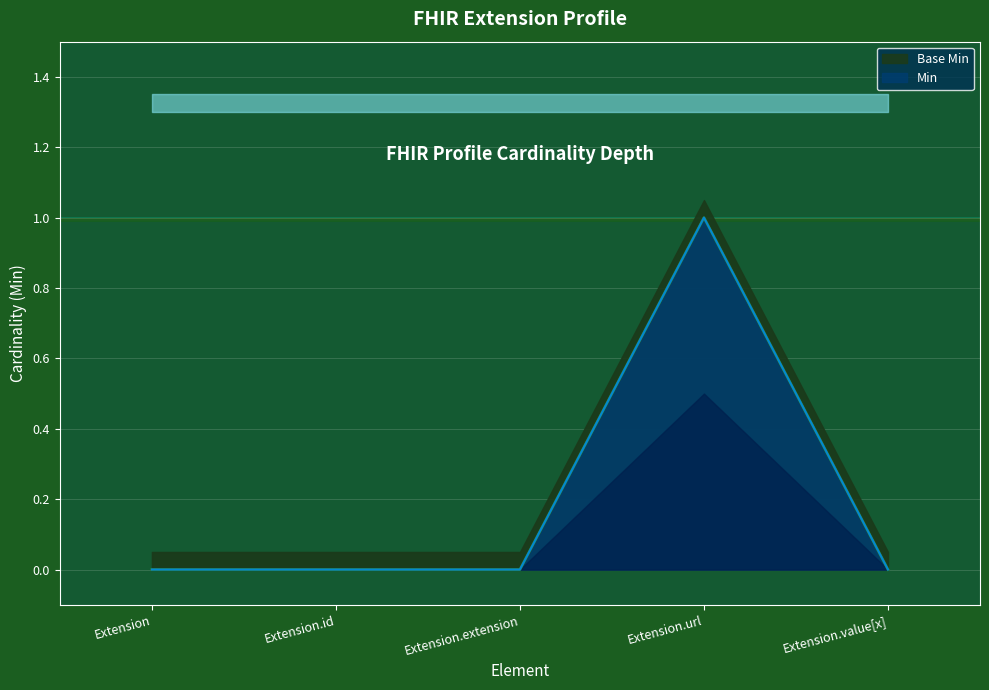

Where is Base Min nearest to the value 0?

Extension